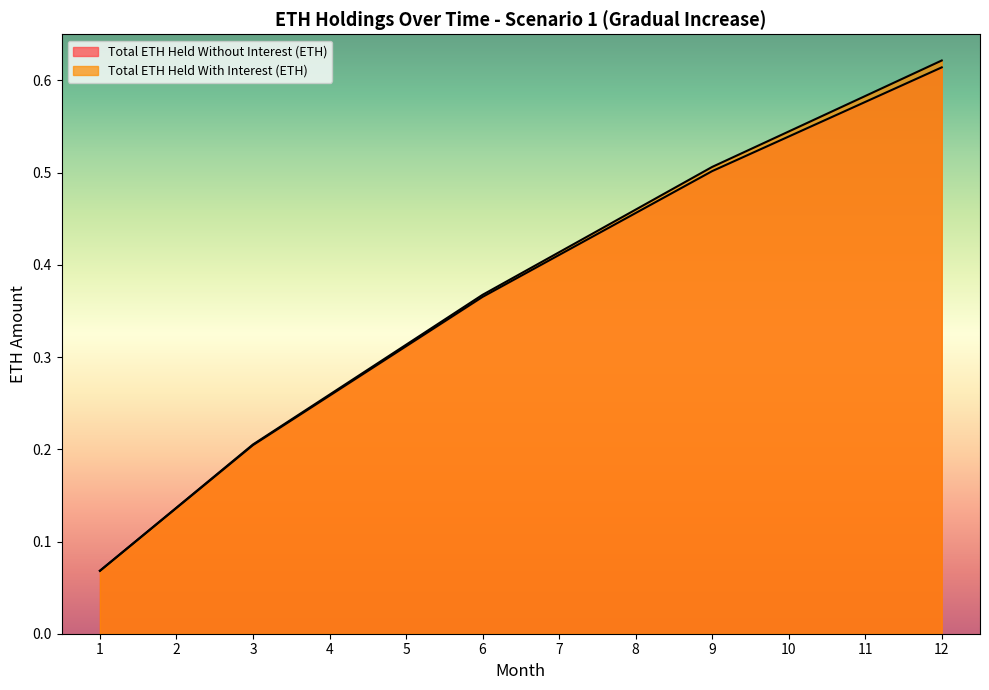

Rank the series by their average value, from lowest to highest.

Total ETH Held Without Interest (ETH), Total ETH Held With Interest (ETH)